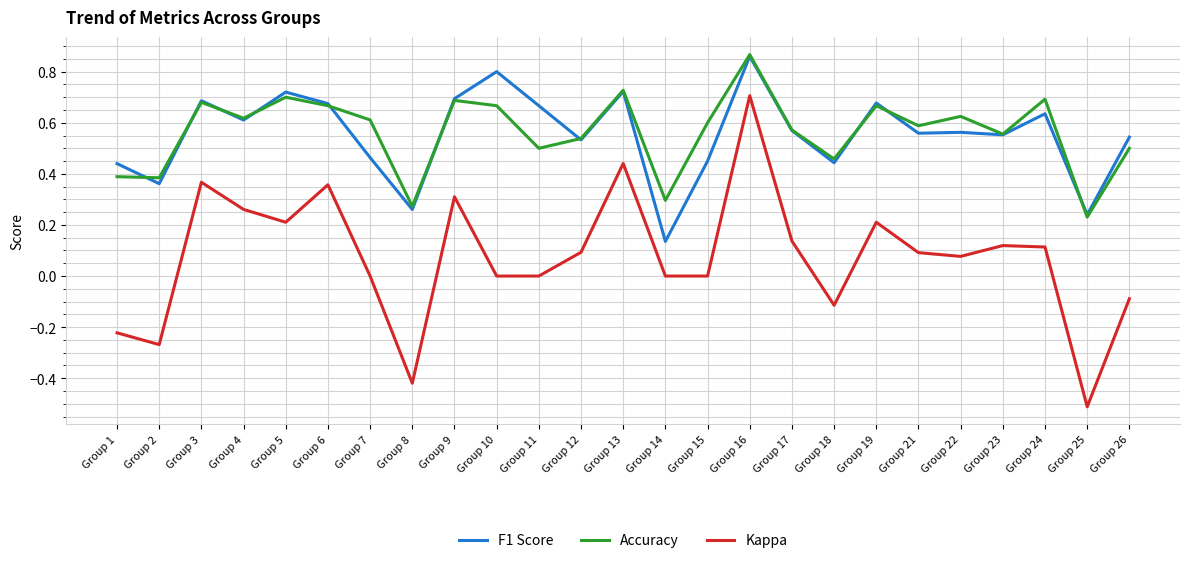

Is it true that F1 Score equals 0.2 at Group 25?

True